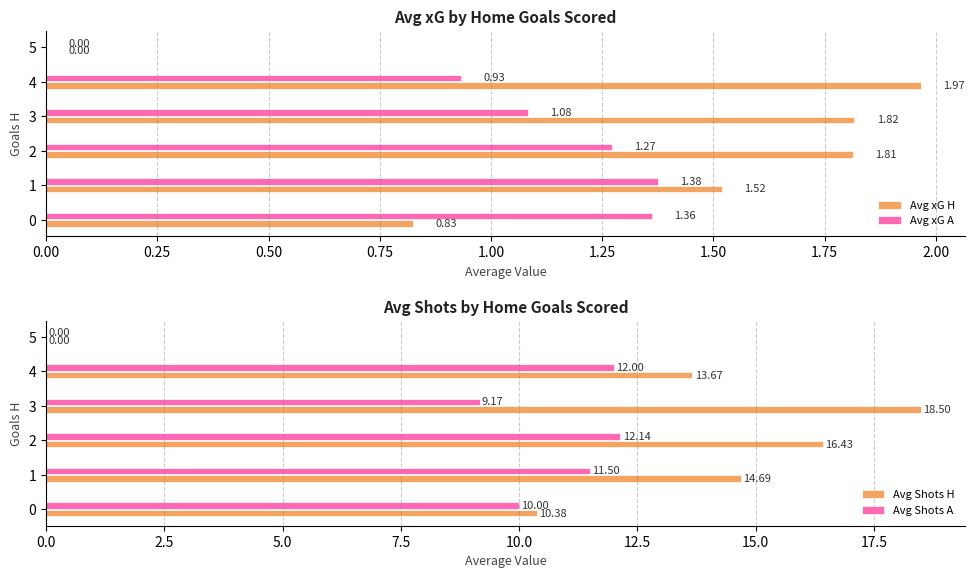

What is the sum of all Avg Shots A values?

54.8